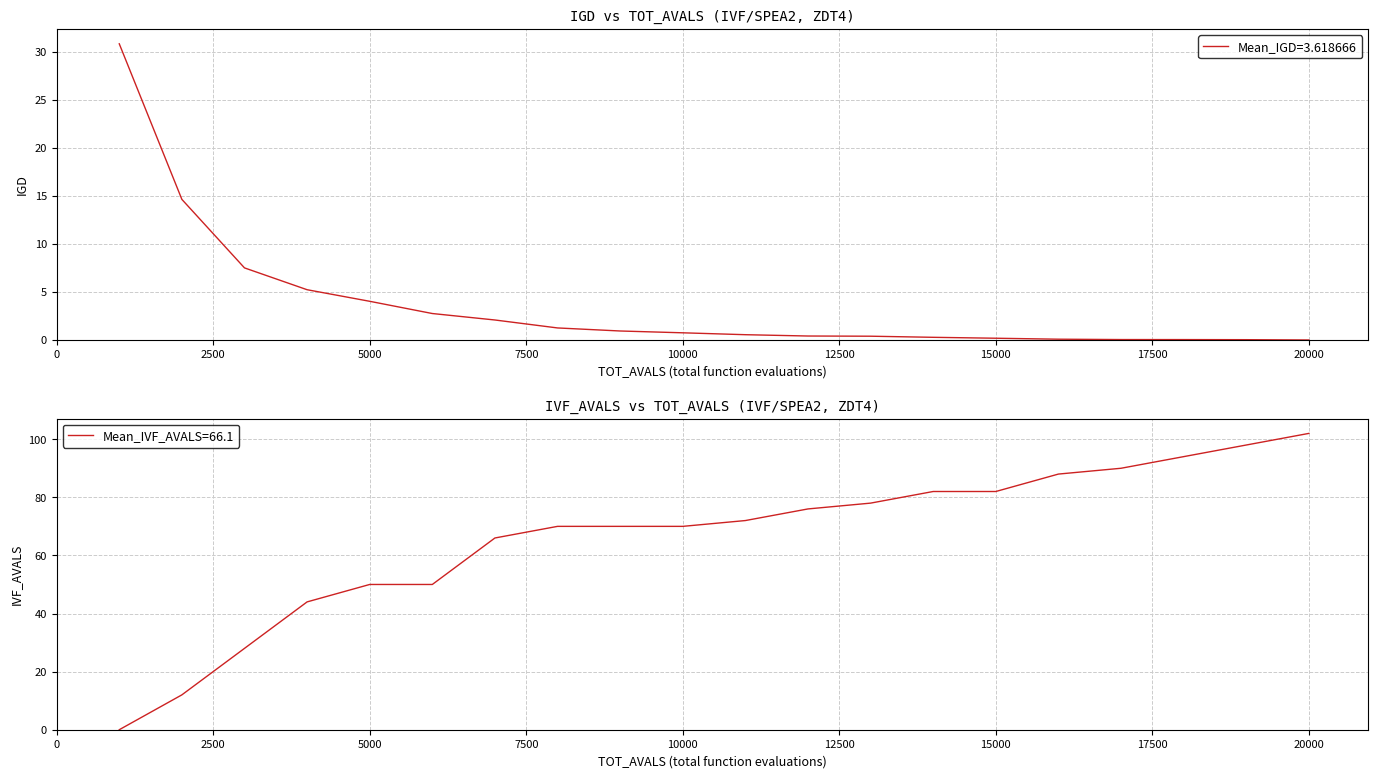

Count the number of data series in this chart.

2